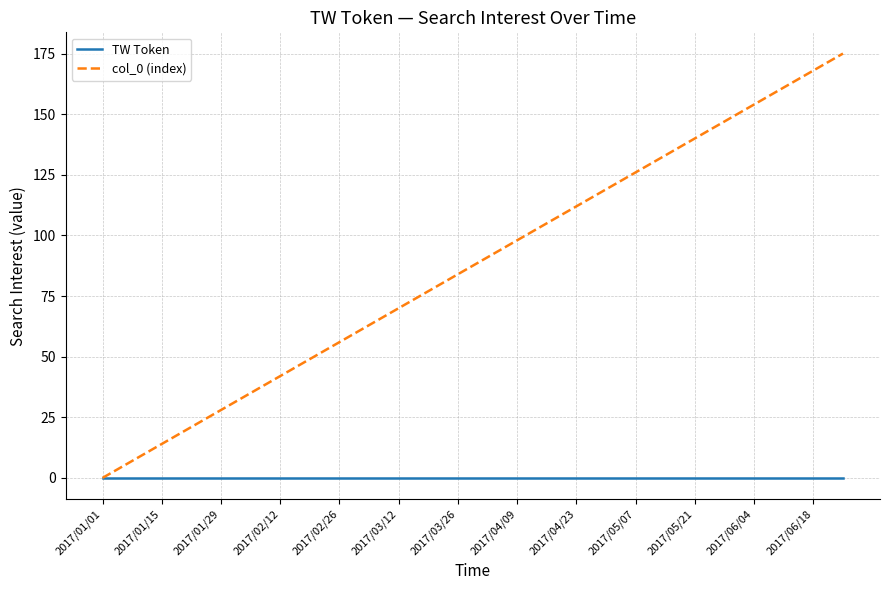

Reading right to left, what are all the values shown in this chart?

TW Token: 0	0	0	0	0	0	0	0	0	0	0	0	0	0	0	0	0	0	0	0	0	0	0	0	0	0
col_0 (index): 175	168	161	154	147	140	133	126	119	112	105	98	91	84	77	70	63	56	49	42	35	28	21	14	7	0